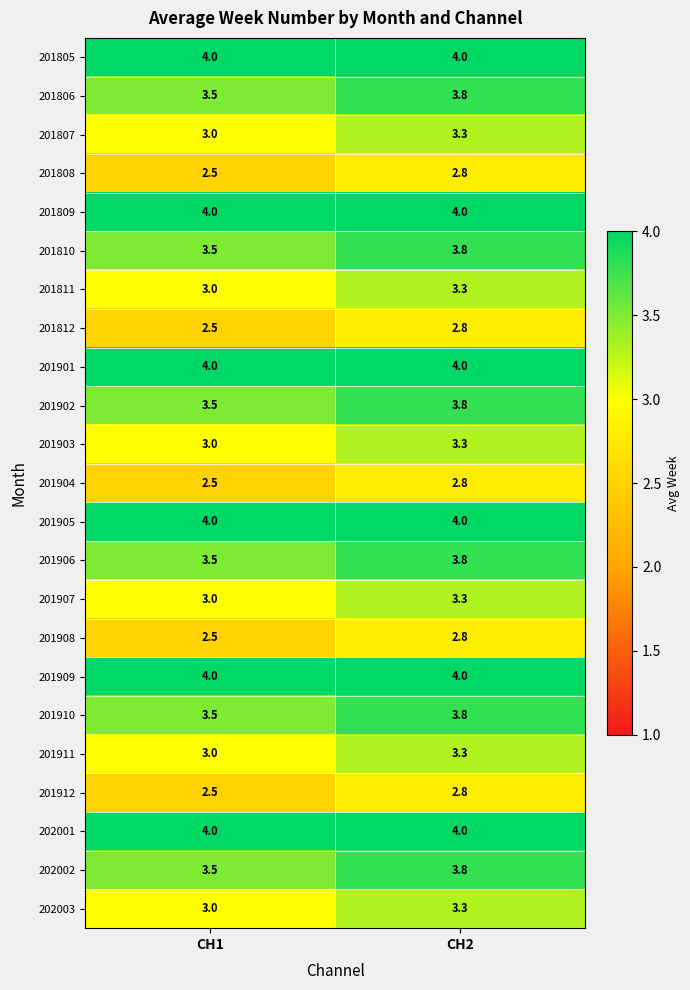

True or false: 201904 has a value of 4.5 at CH2.

False